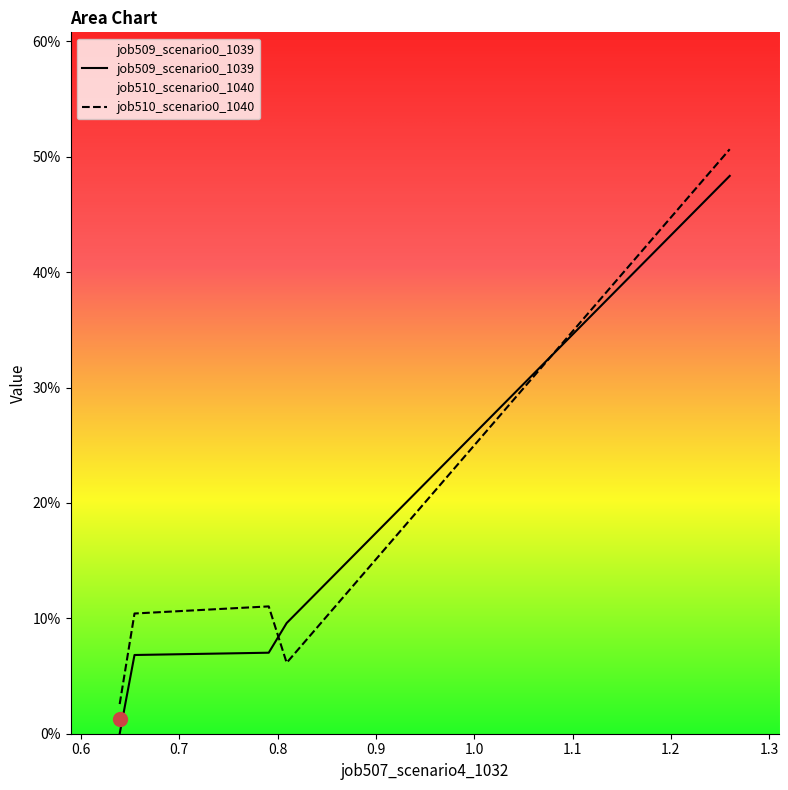

What are all the series names shown in the legend?

job509_scenario0_1039, job510_scenario0_1040